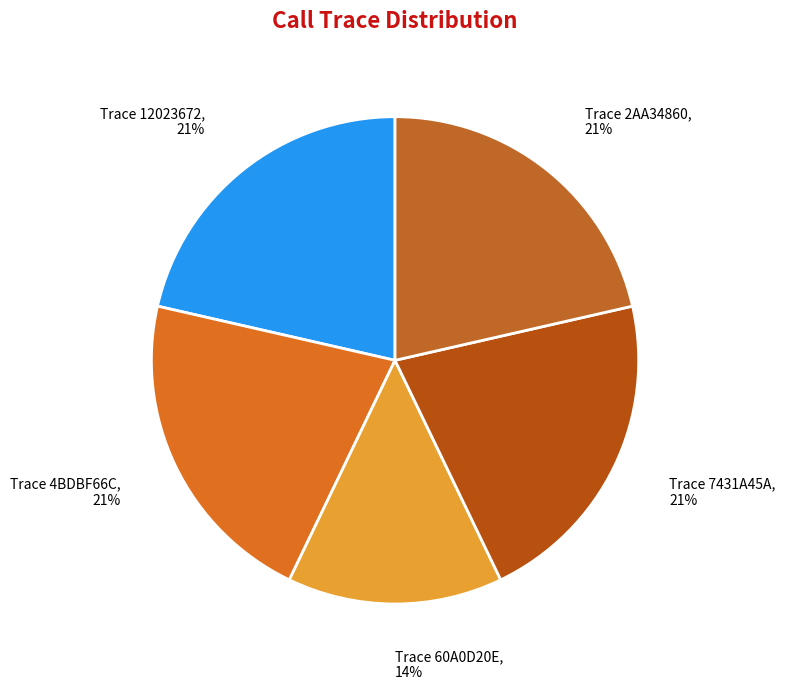

What is the ratio of the value at Trace 7431A45A to the value at Trace 60A0D20E?

1.5